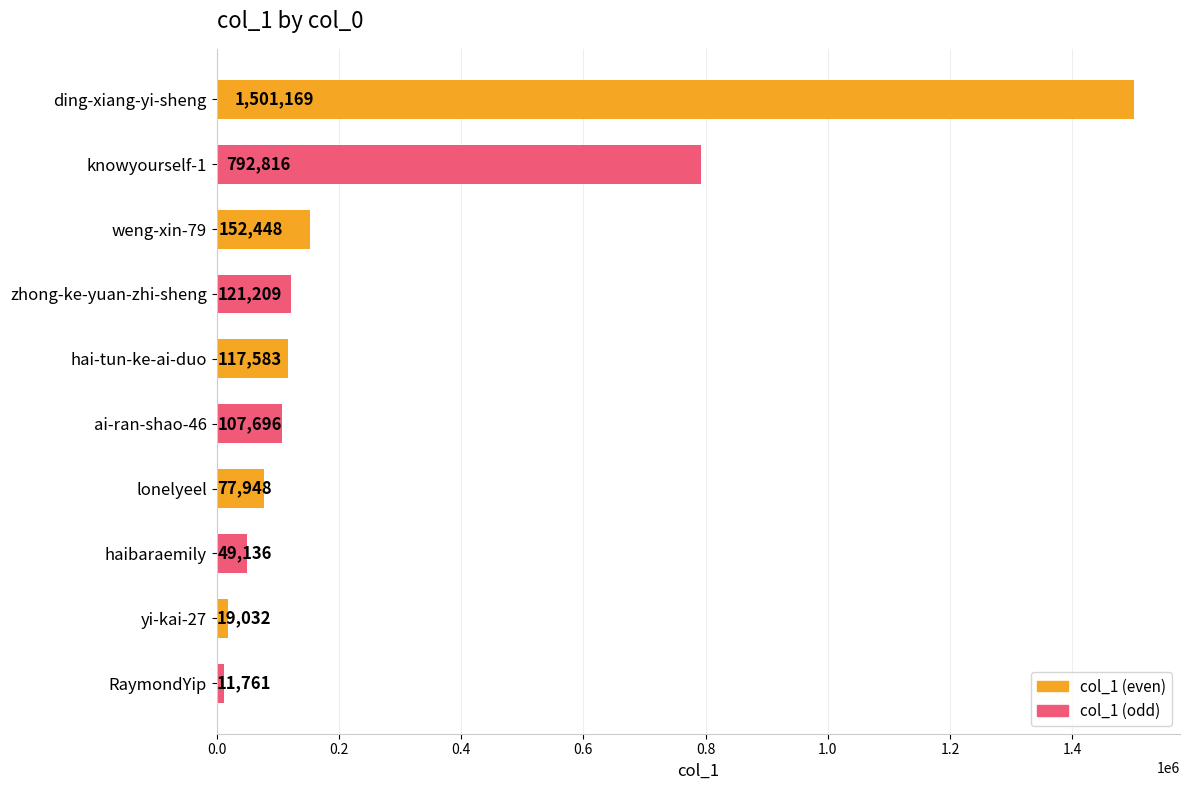

The value at weng-xin-79 is 214075. True or false?

False